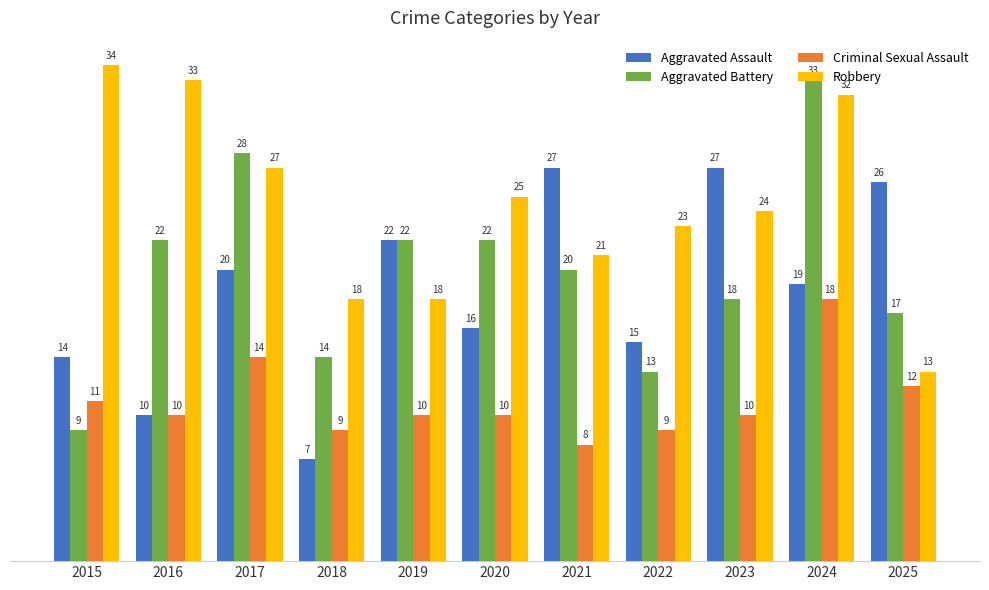

At 2015, list the series in order from largest to smallest.

Robbery, Aggravated Assault, Criminal Sexual Assault, Aggravated Battery